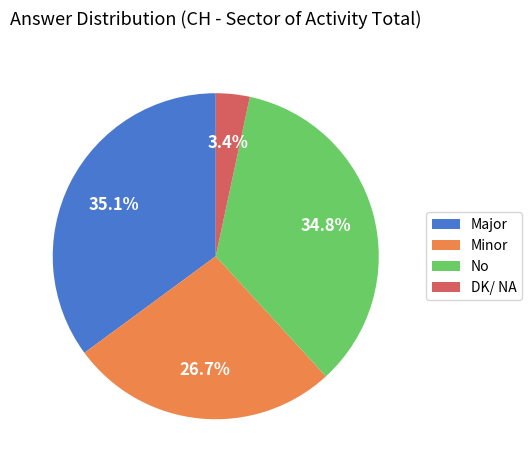

What percentage do Major and DK/ NA together represent?

38.5%